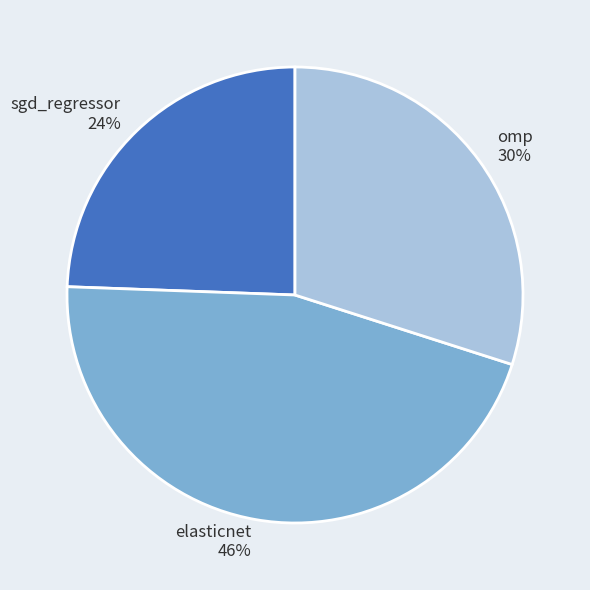

To the nearest percent, what is the combined percentage of elasticnet and sgd_regressor?

70%